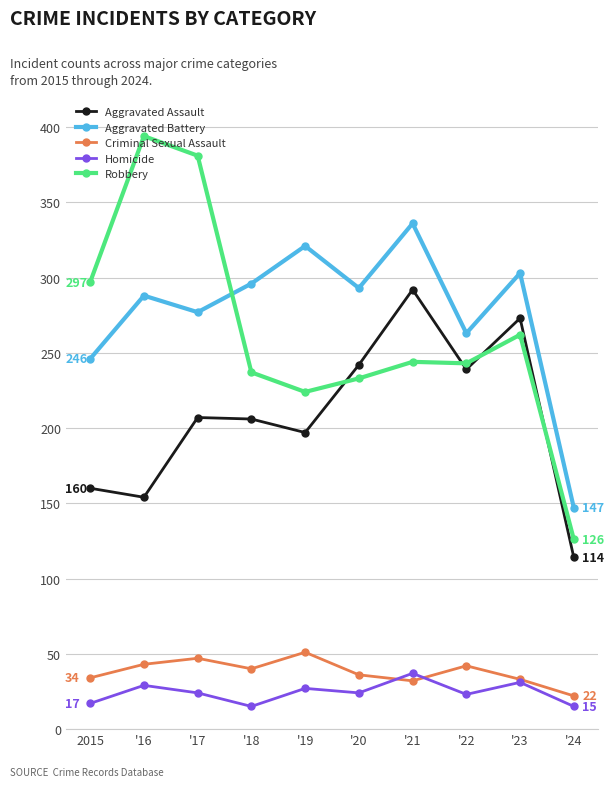

What is the highest value of the Aggravated Assault series?

292